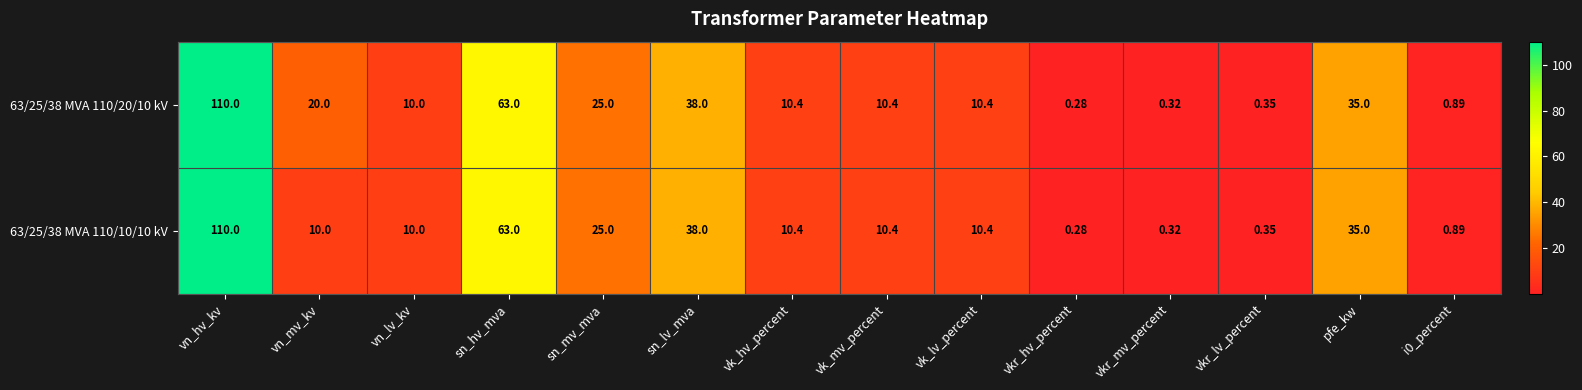

Which series has the largest total across all categories?

63/25/38 MVA 110/20/10 kV